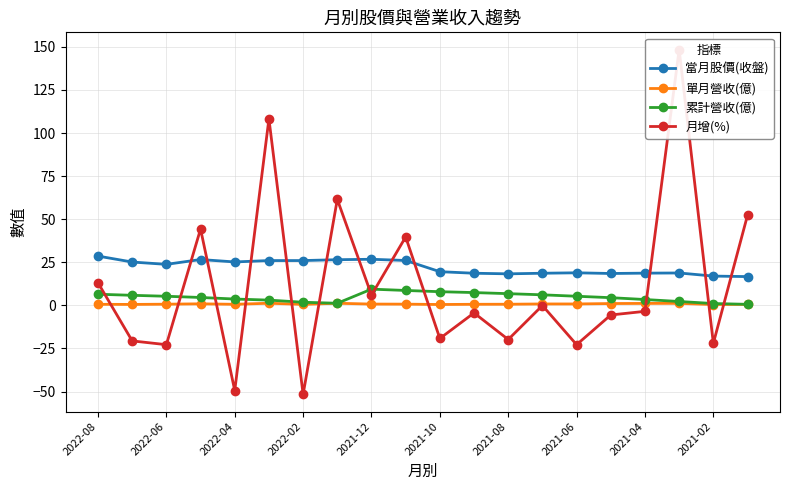

True or false: 月增(%) and 累計營收(億) cross at least once.

True